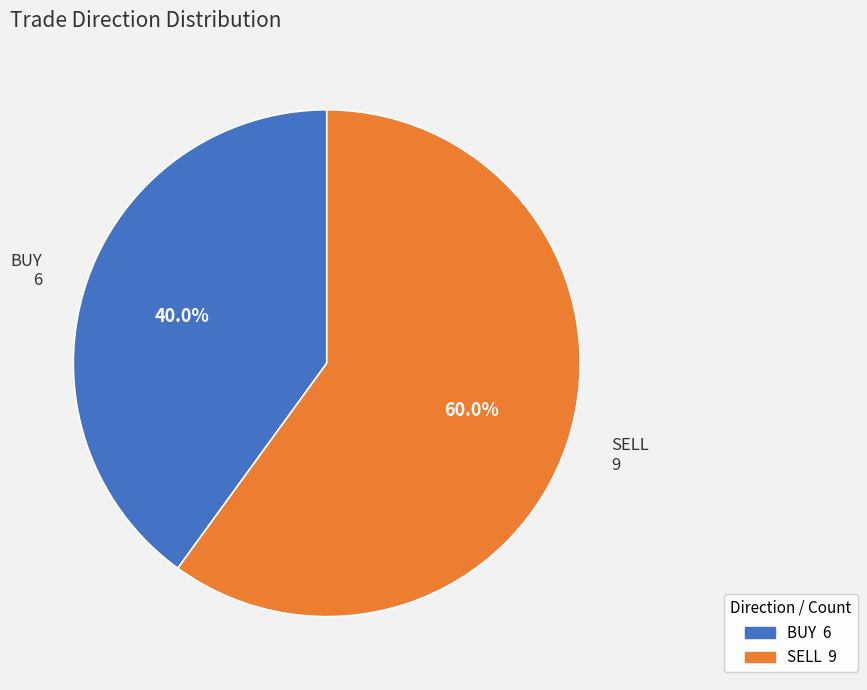

True or false: BUY accounts for 40% of the total.

True